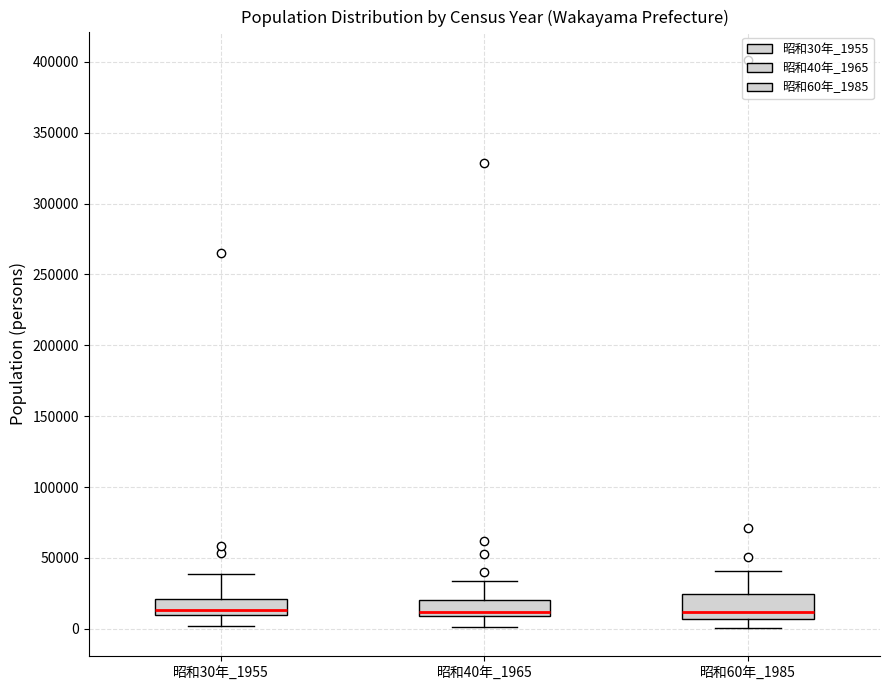

Reading left to right, read every box against the y-axis: the position of its median line, the range the box covers, and the ends of its whiskers. The values are not printed on the chart, so give them approximately, as read against the axis.

昭和30年_1955: median 15000, box 10000 to 20000, whiskers 0 to 40000
昭和40年_1965: median 10000 (just above the box's lower edge), box 10000 to 20000, whiskers 0 to 35000
昭和60年_1985: median 10000, box 5000 to 25000, whiskers 0 to 40000